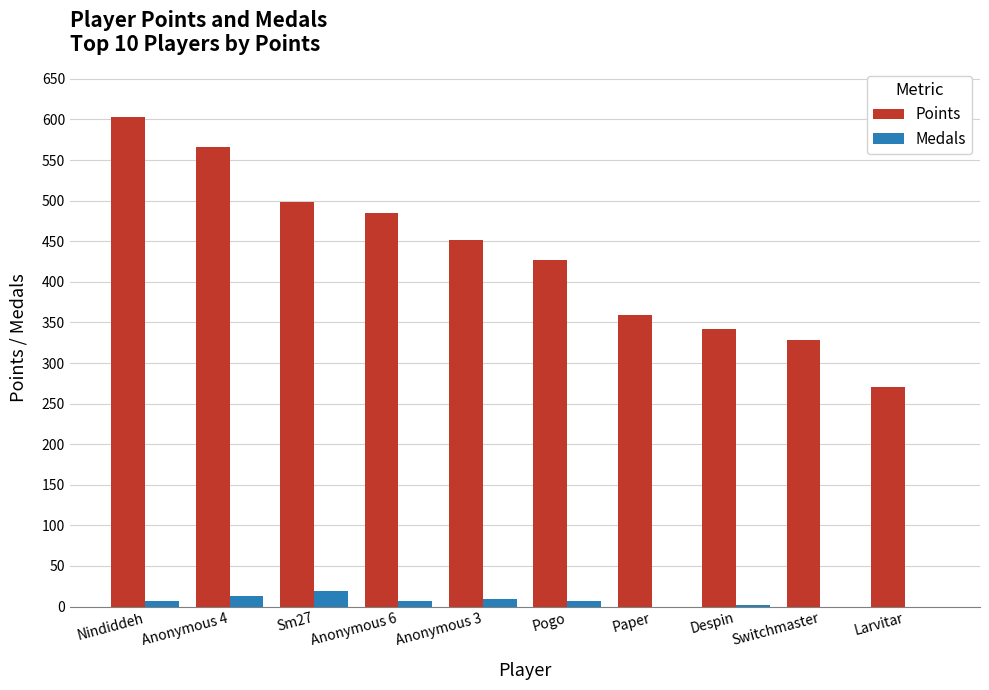

Which series has the widest spread of values?

Points